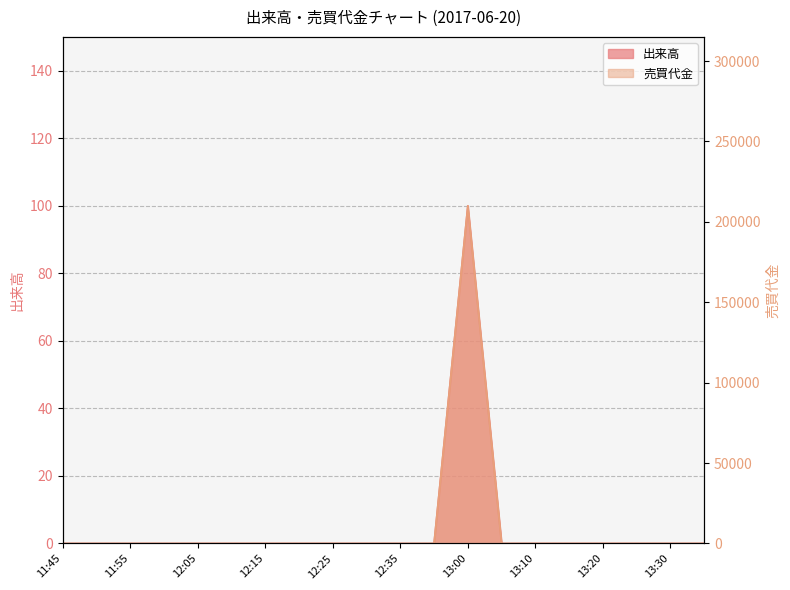

True or false: 出来高 and 売買代金 cross at least once.

False